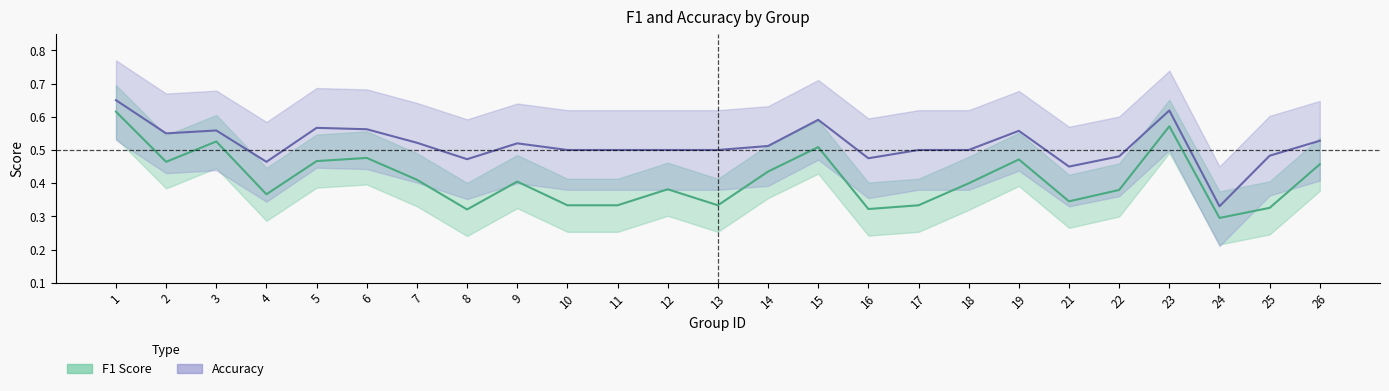

True or false: accuracy and f1 cross at least once.

False